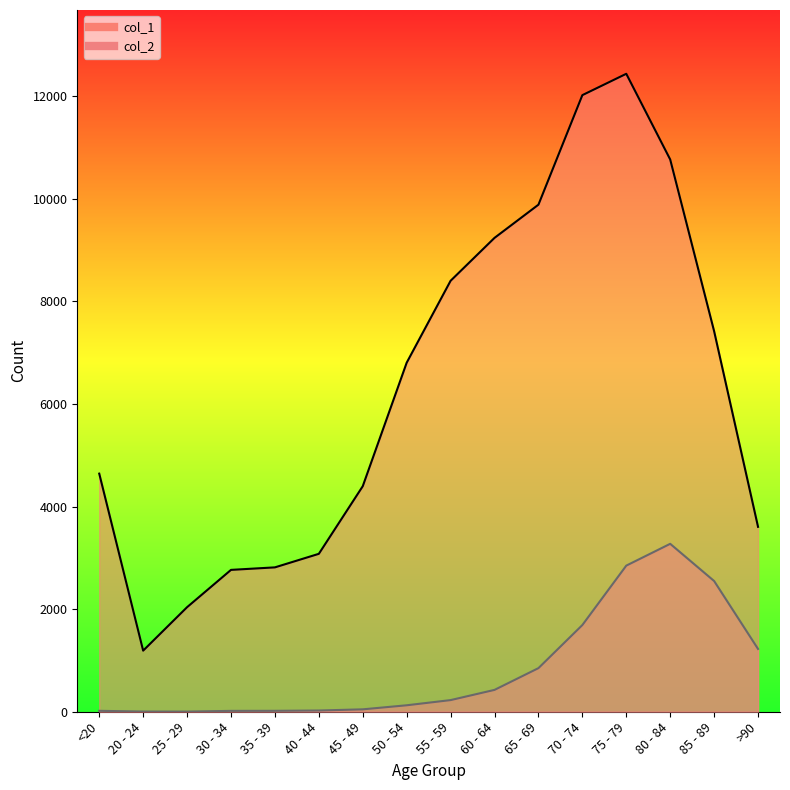

Reading right to left, extract all data points from this chart.

col_1: 3604	7417	10764	12434	12018	9883	9236	8400	6803	4396	3078	2814	2765	2038	1191	4641
col_2: 1224	2548	3273	2848	1690	850	426	227	126	47	24	18	17	3	4	18